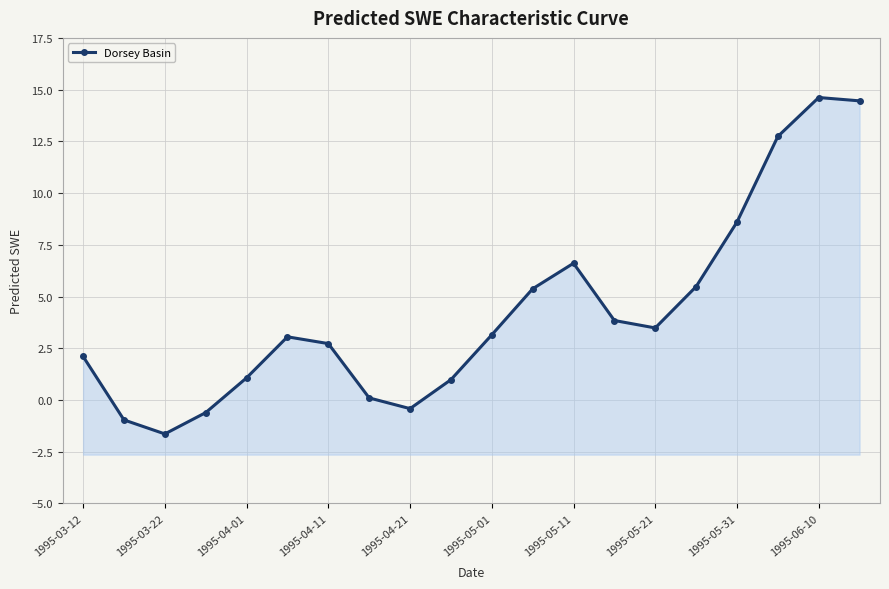

What is the sum of all values?

84.8